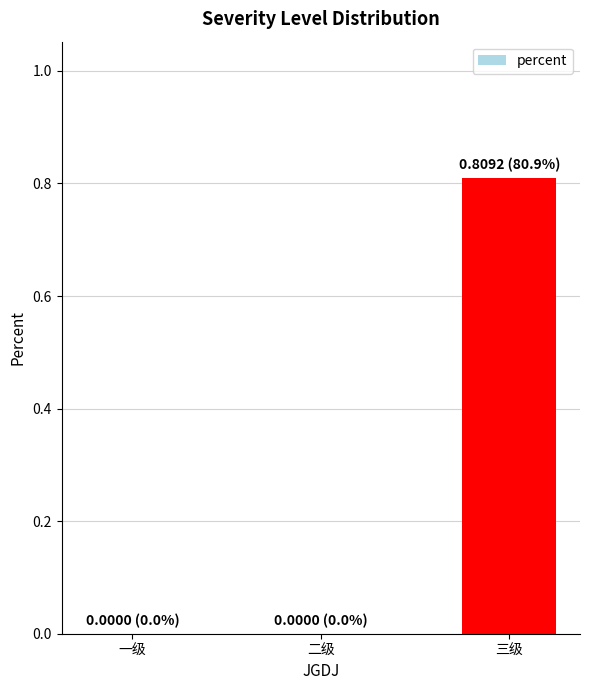

What is the approximate value at 三级?

0.8